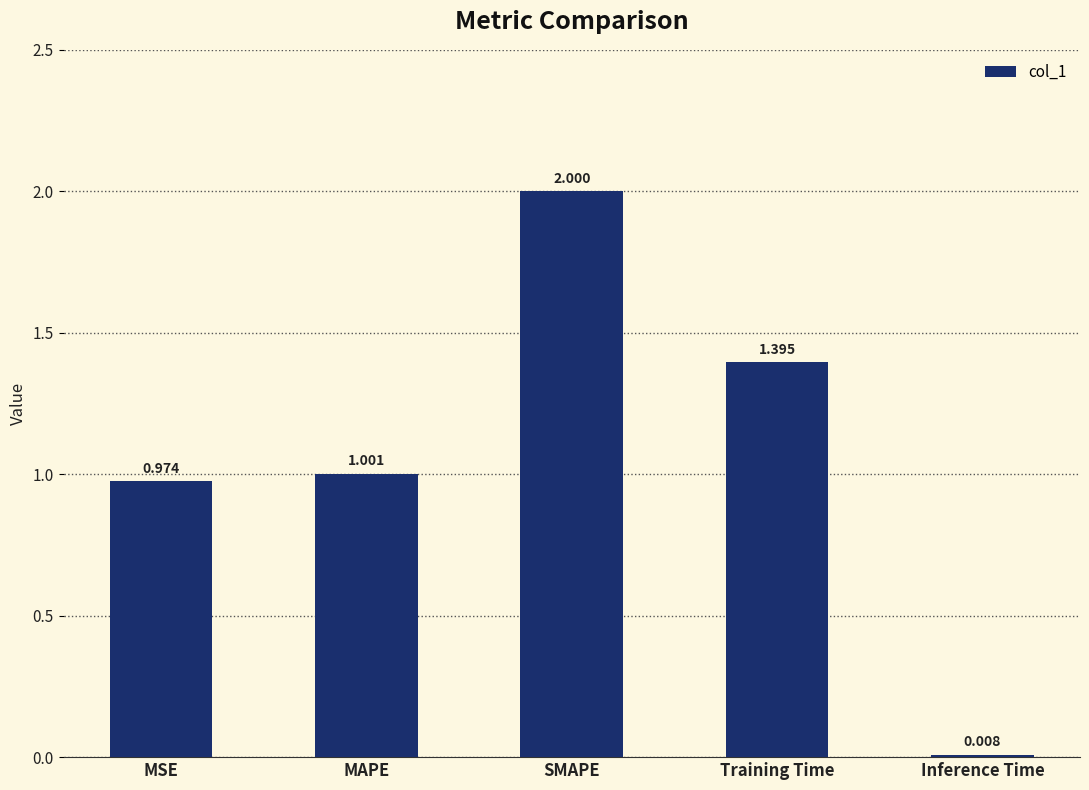

What is the difference between the second highest and minimum values?

1.4